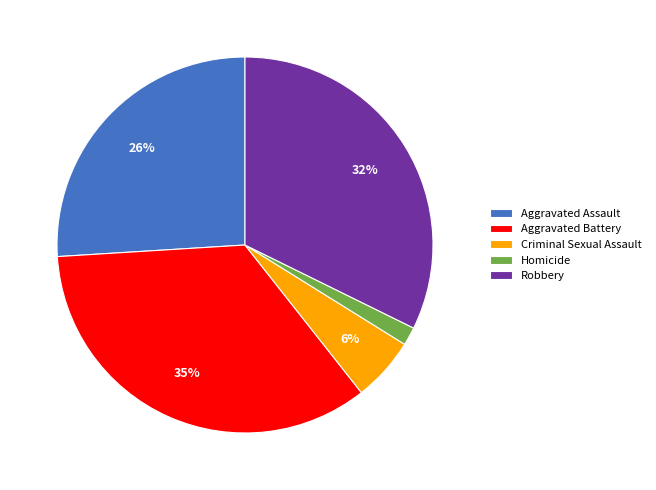

What is the largest slice in the pie chart?

Aggravated Battery